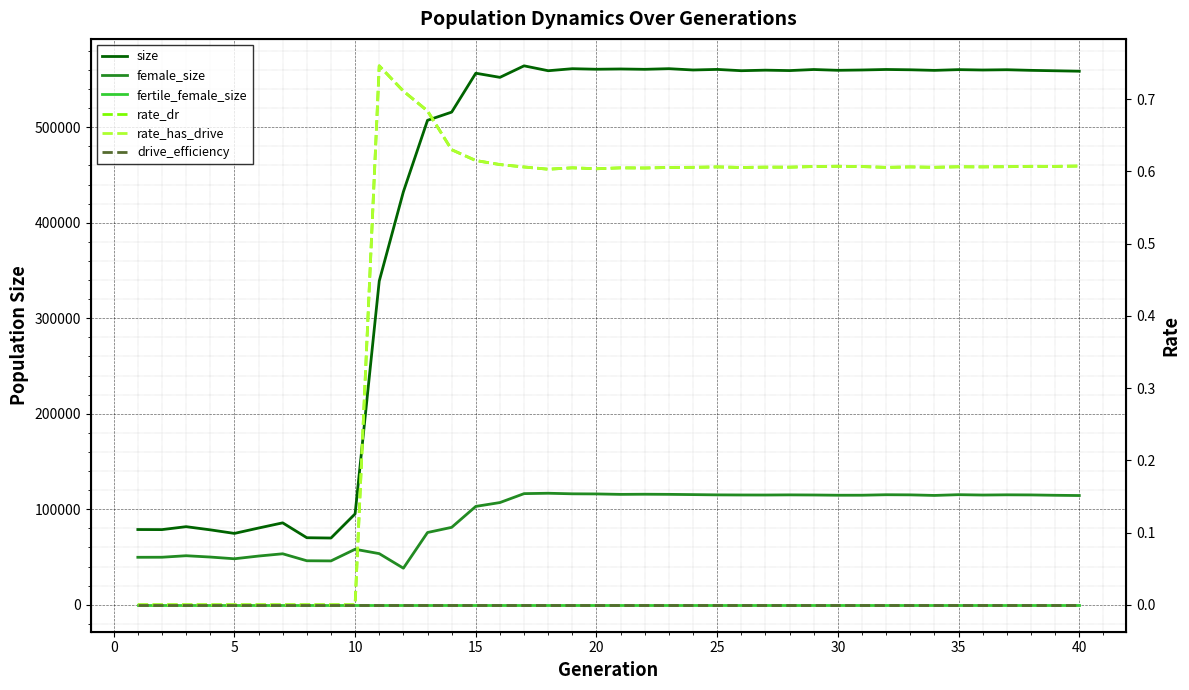

What is the sum of all rate_has_drive values?

18.5